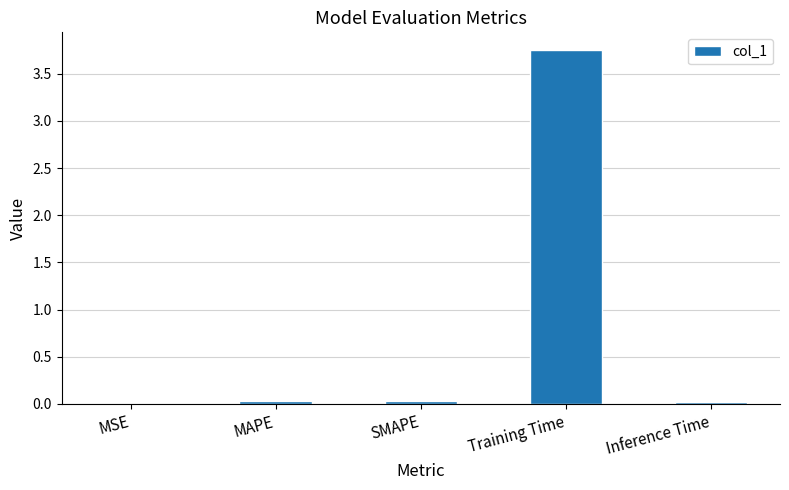

True or false: the data shows 5.6 at Training Time.

False